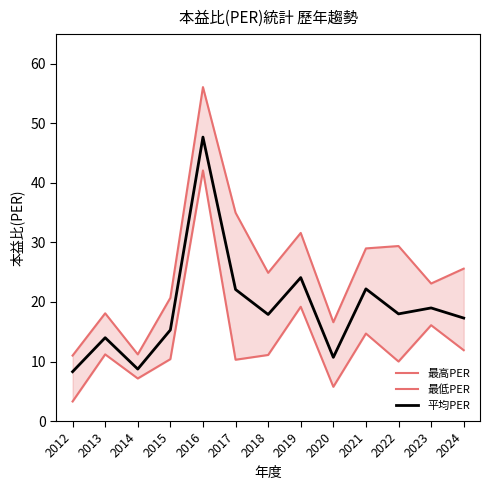

What is the difference between the 平均PER values at 2023 and 2012?

10.7